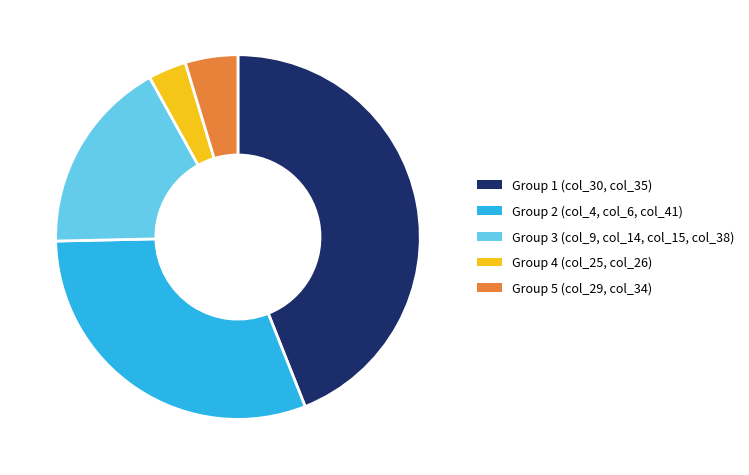

Does any single category account for the majority?

No